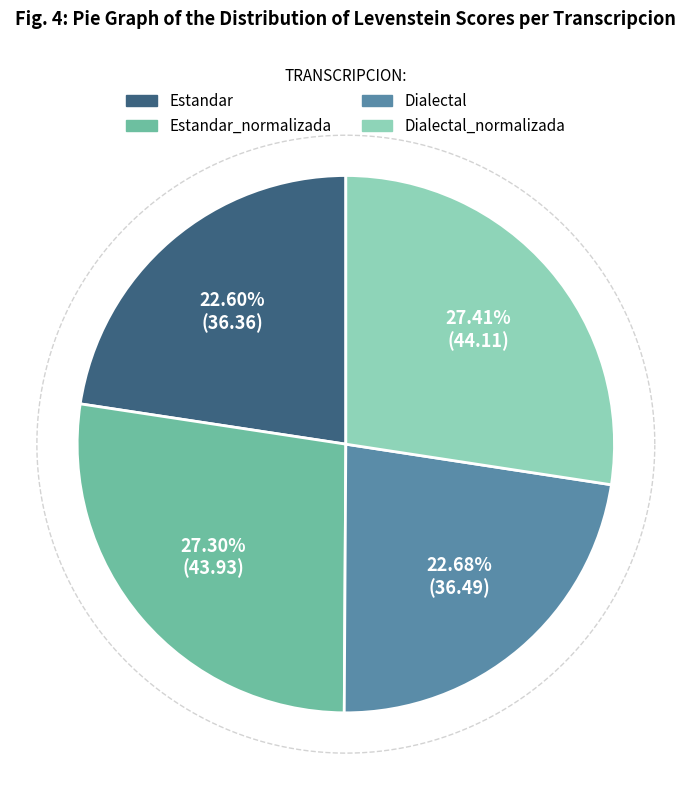

To the nearest percent, what is the difference between the Estandar_normalizada and Estandar slice percentages?

5%